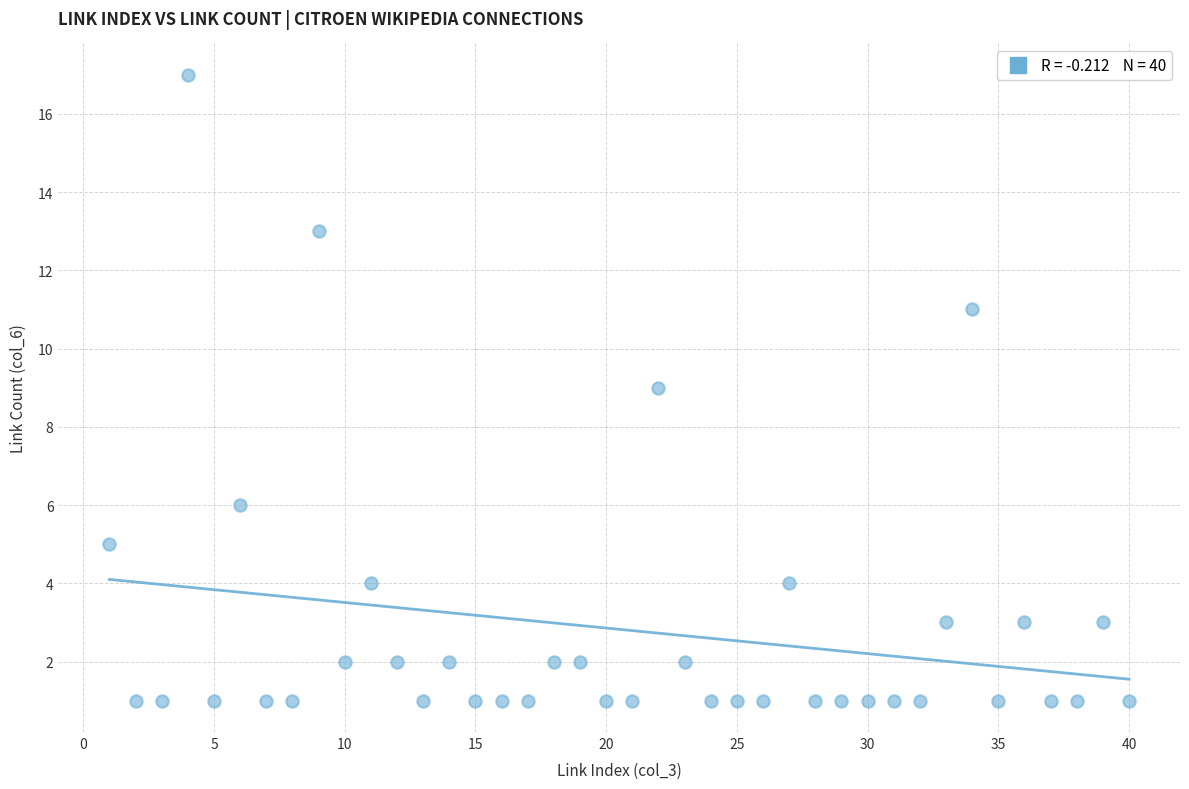

What is the range of X values (max minus min)?

39